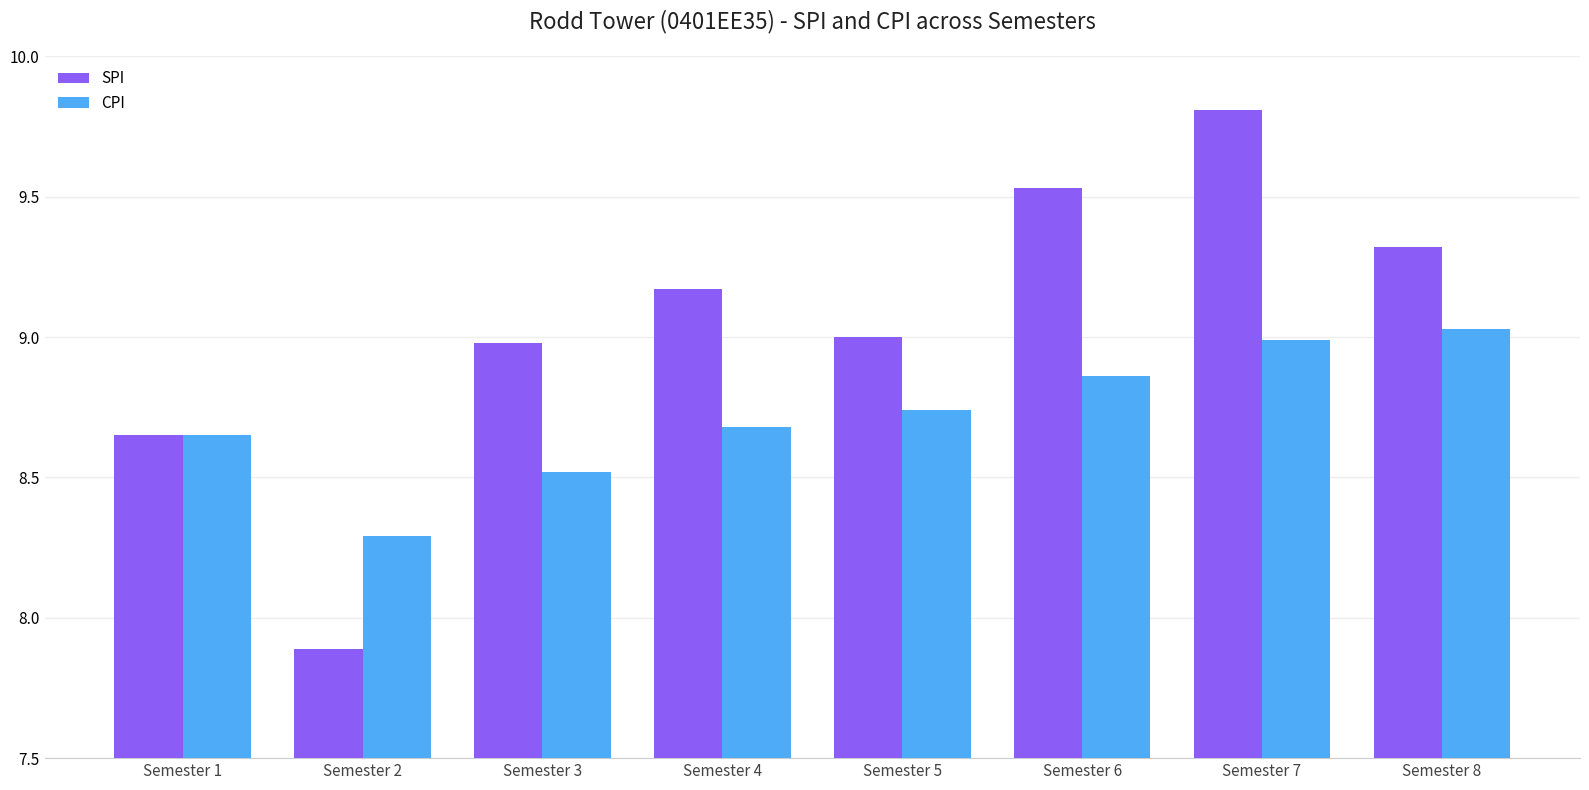

The CPI series shows 8.3 at Semester 2. True or false?

True